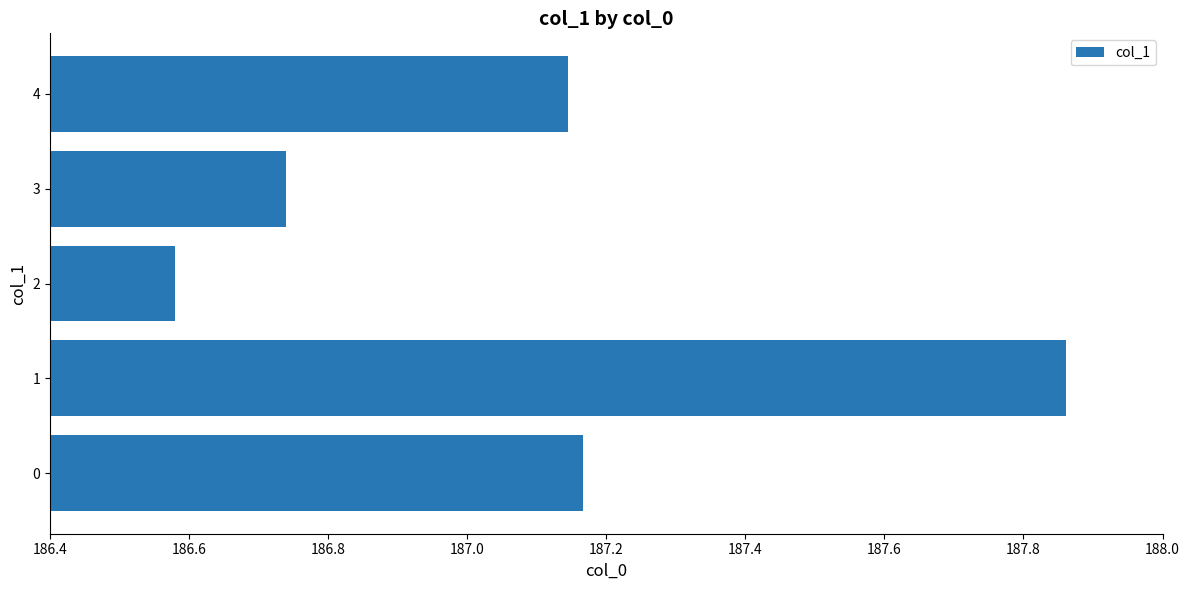

How many data points are less than 187?

2